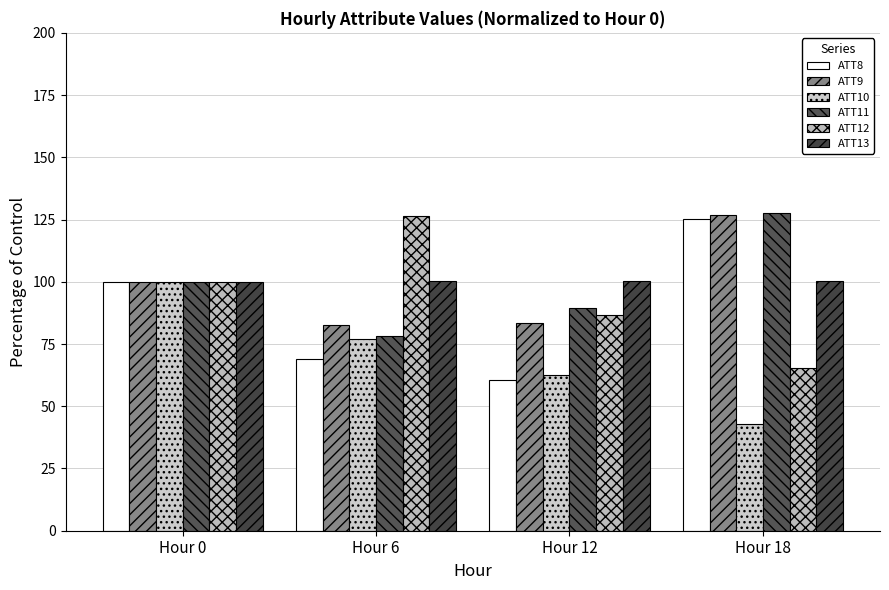

At which label is ATT9 closest to 104?

Hour 0